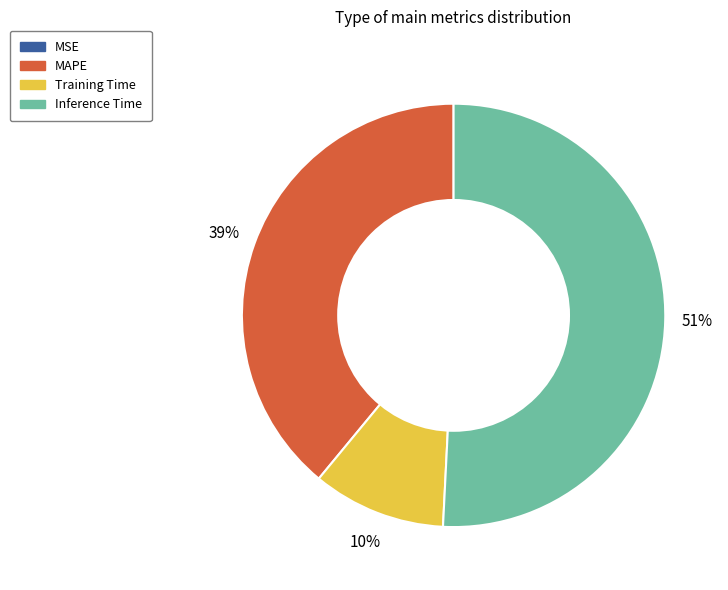

Is Training Time the majority of the pie?

No